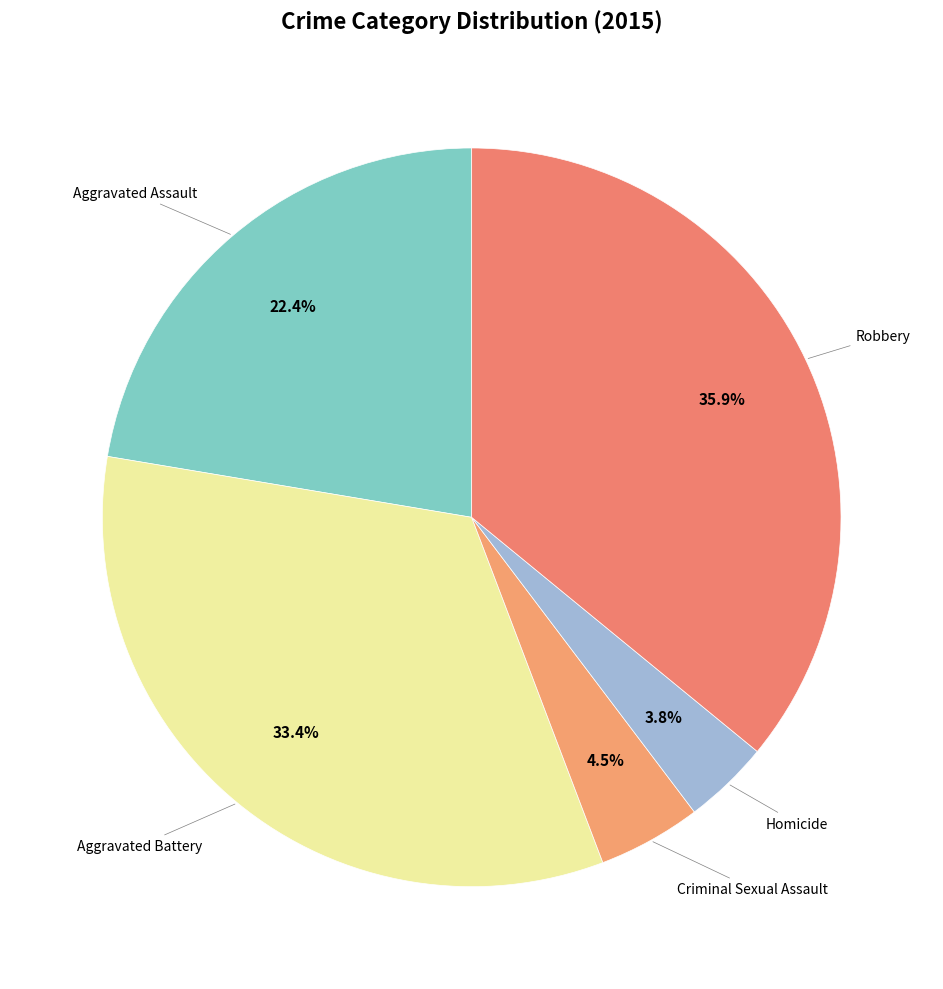

Is it true that Homicide is 15% of the pie?

False